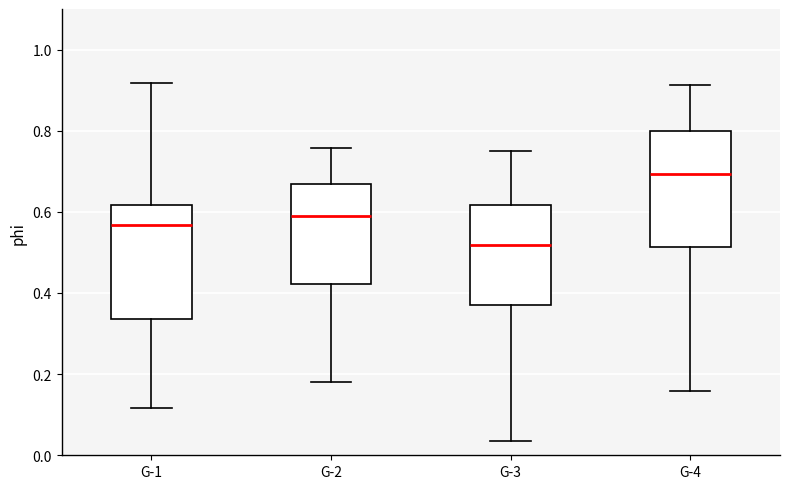

Which box has the highest median line?

G-4